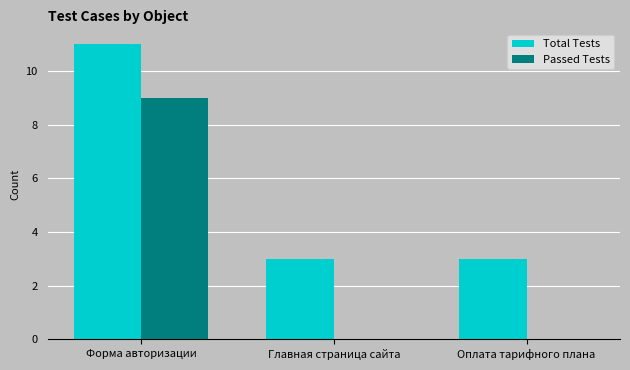

How many groups of bars are there?

3